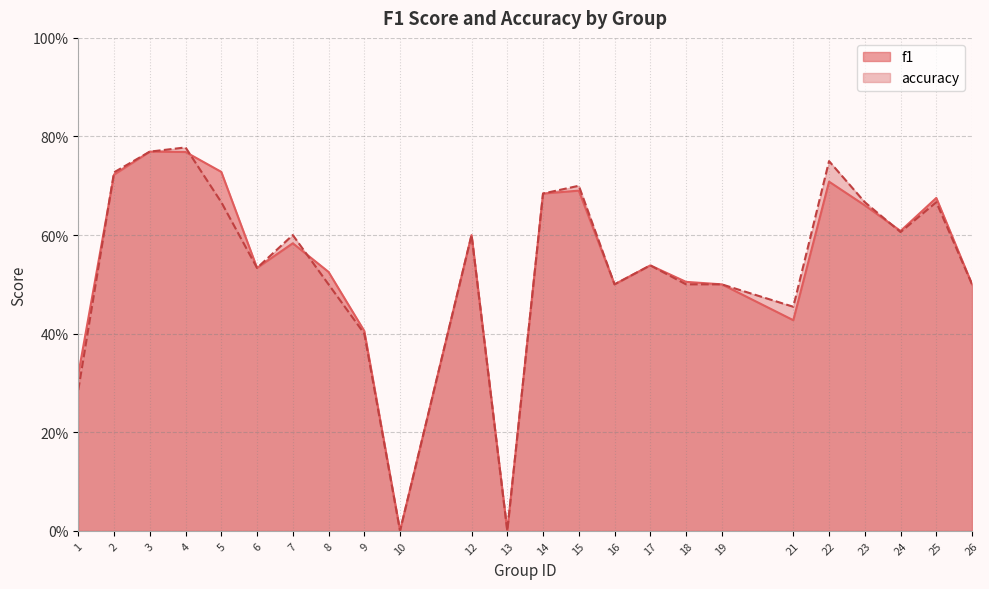

Which has a higher value, 12 or 18?

12